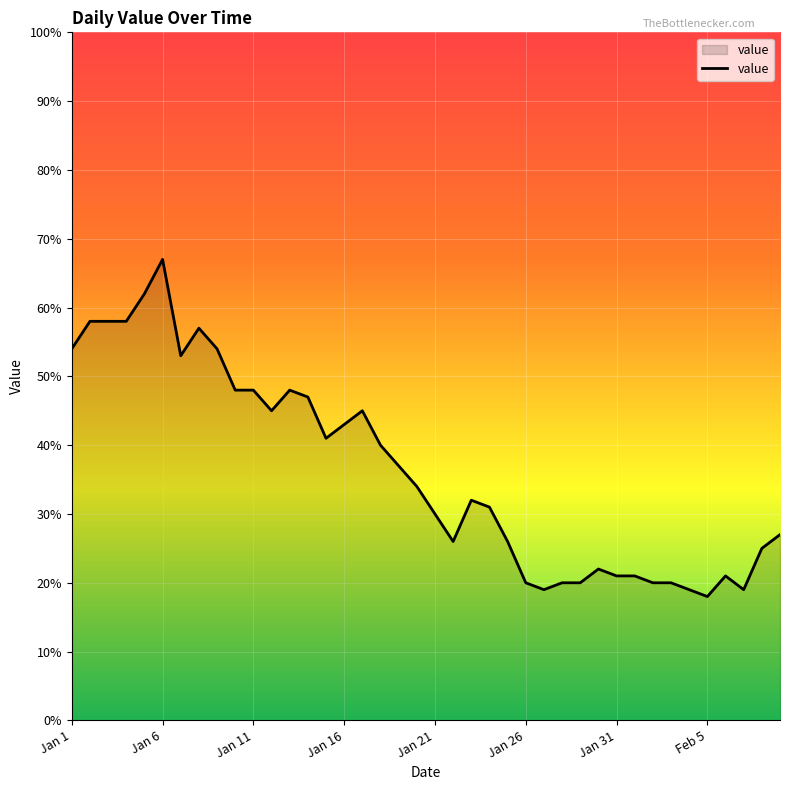

What is the maximum value shown in the chart?

67